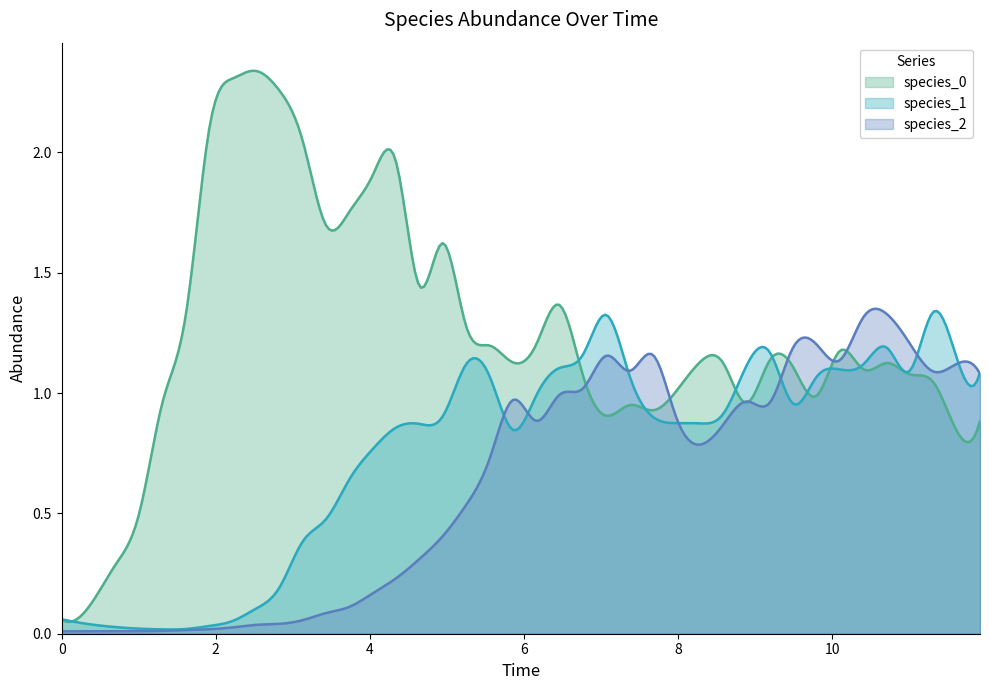

How many lines are shown in the chart?

3